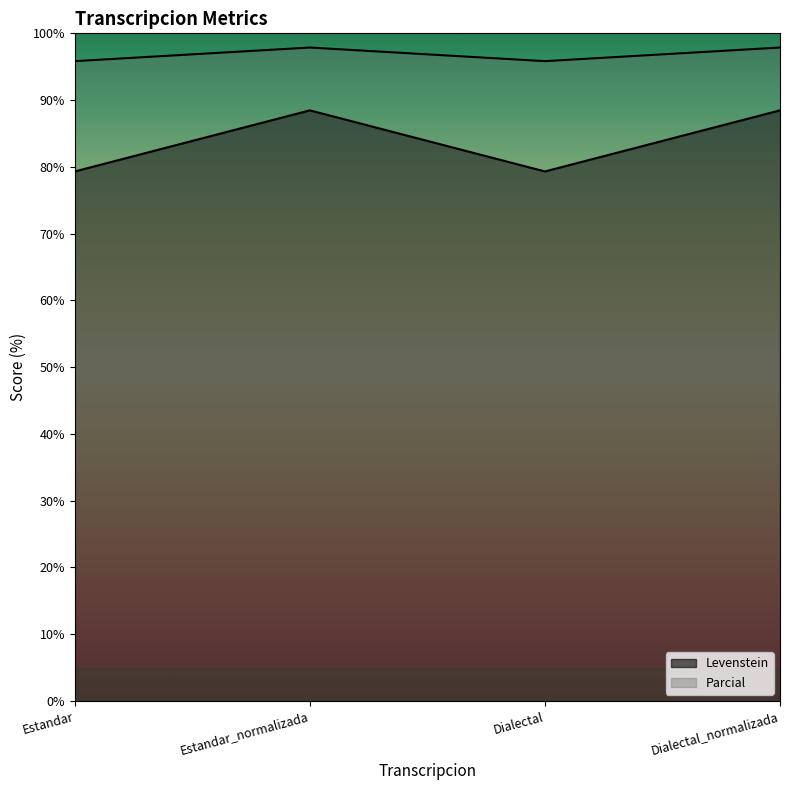

In Parcial, how many points are higher than both neighbors (excluding endpoints)?

1